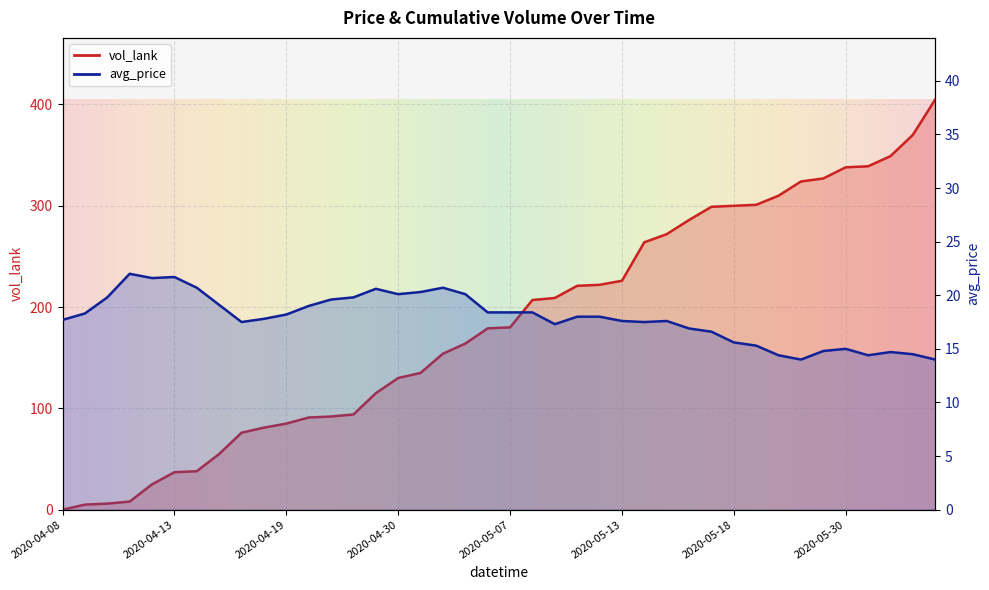

Where is the first local minimum for avg_price?

2020-04-12